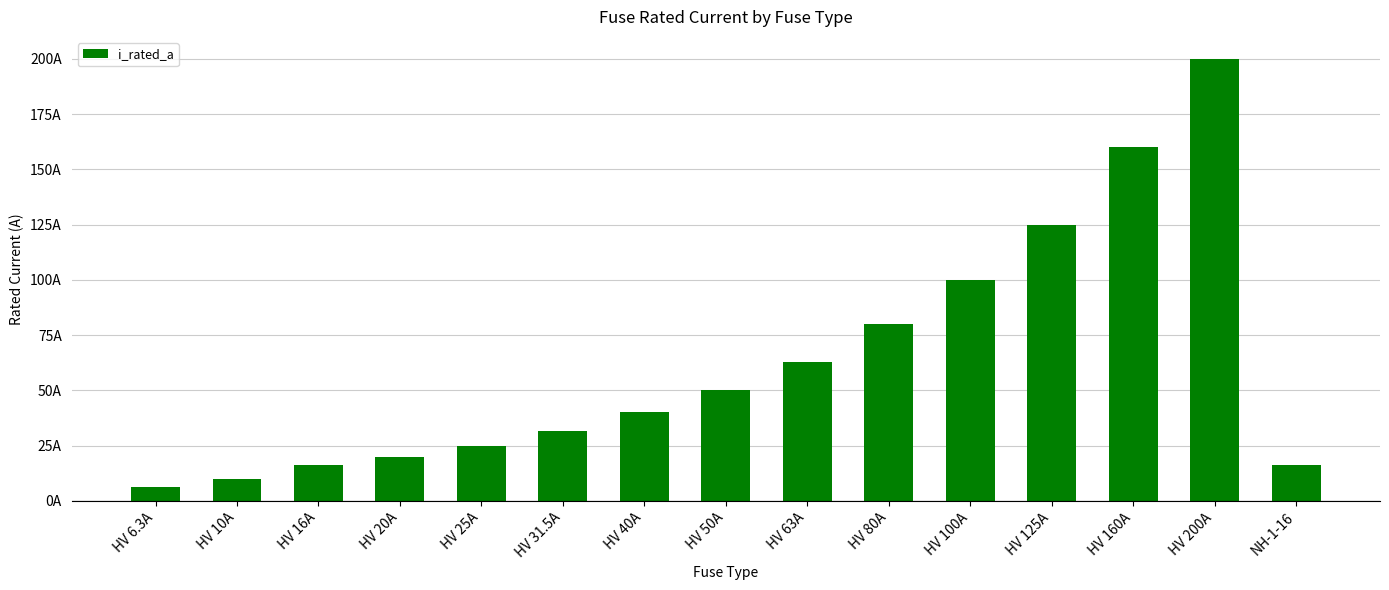

What is the smallest value displayed?

6.3